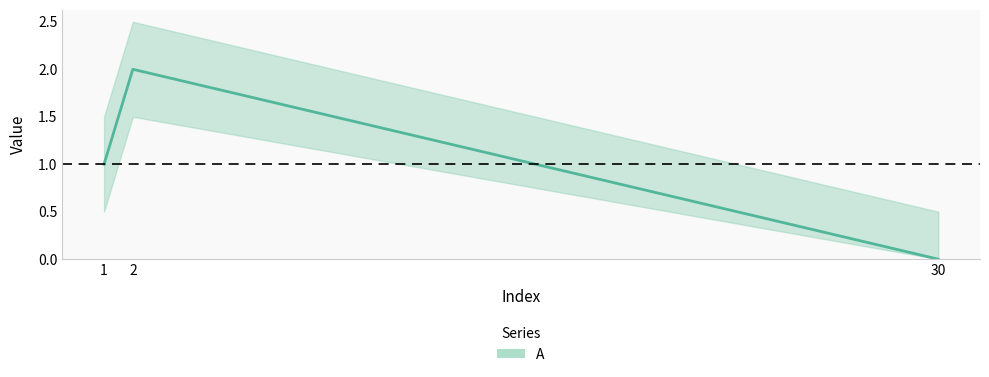

The chart shows a value of 2 at 2. True or false?

True